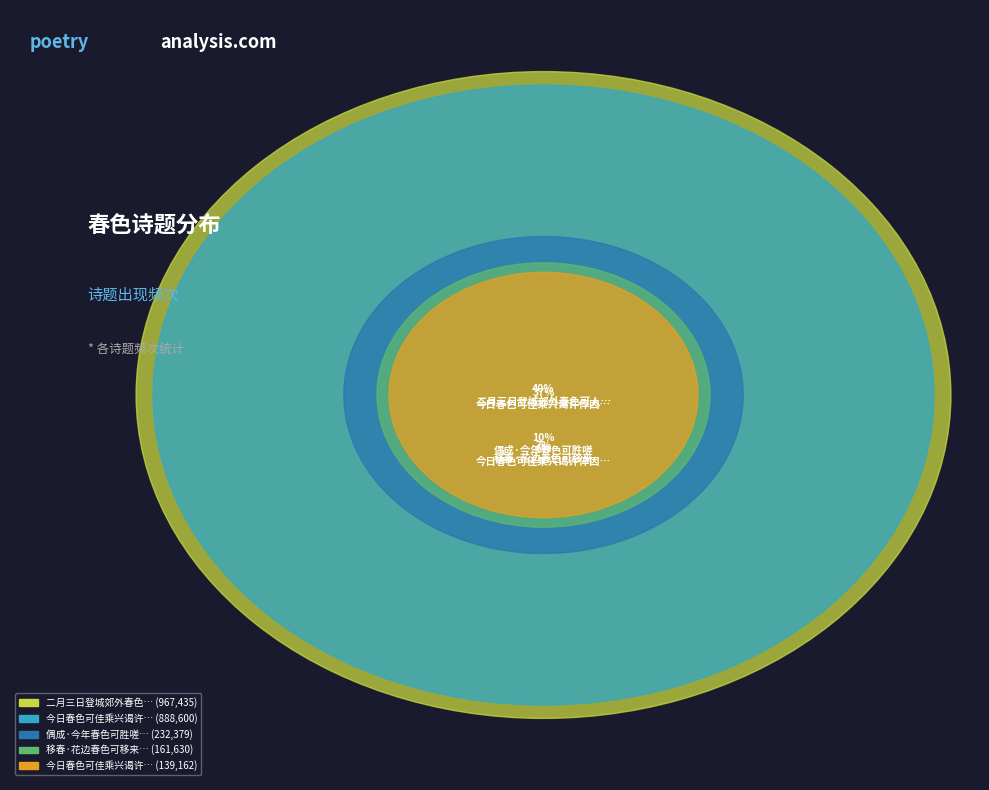

What is the change in value from 移春·花边春色可移来 to 偶成·今年春色可胜嗟?

+70749